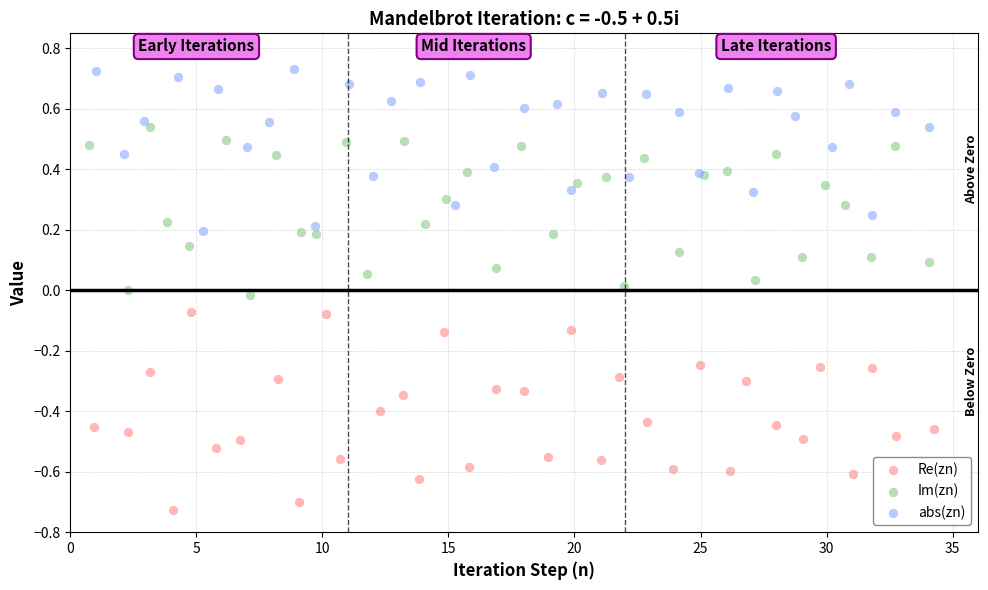

Which series has the widest spread of Y values?

Re(zn)